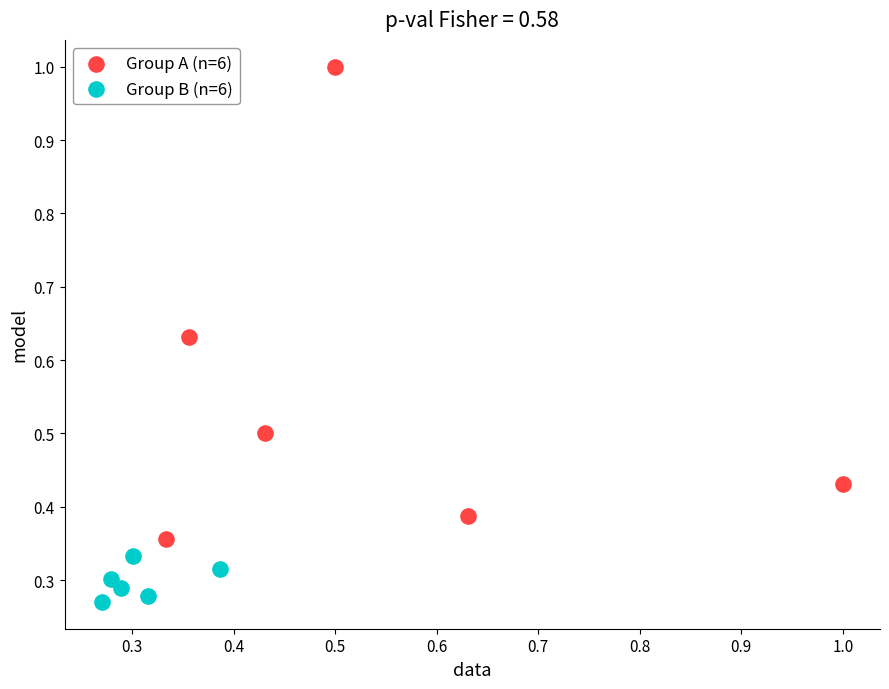

Which series contains the highest Y value?

Group A (n=6)